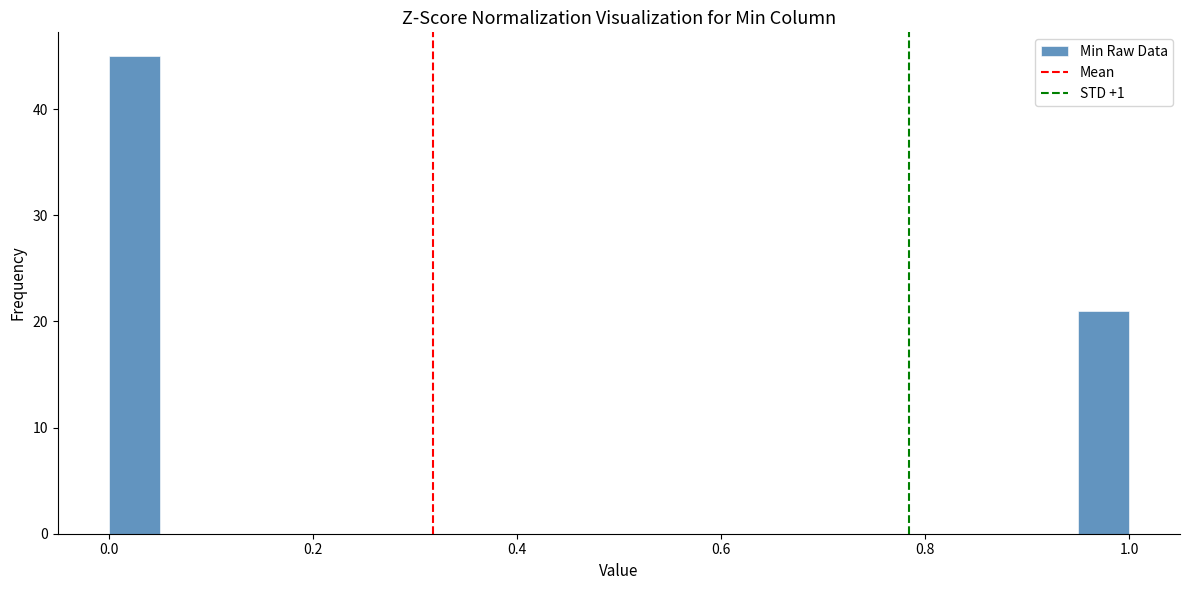

Around what value on the x-axis is the tallest bar? Give the approximate position of its centre, as read against the axis.

0.02